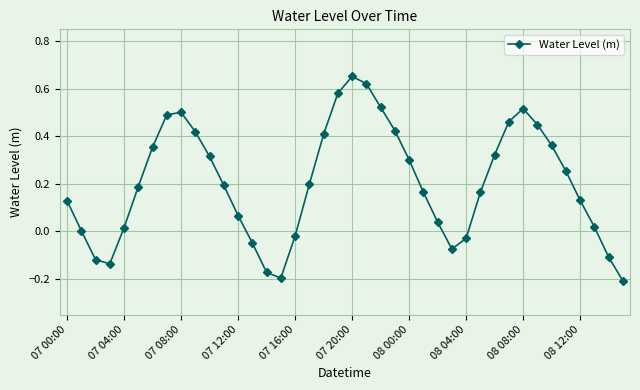

How many points are higher than both their immediate neighbors (excluding endpoints)?

3